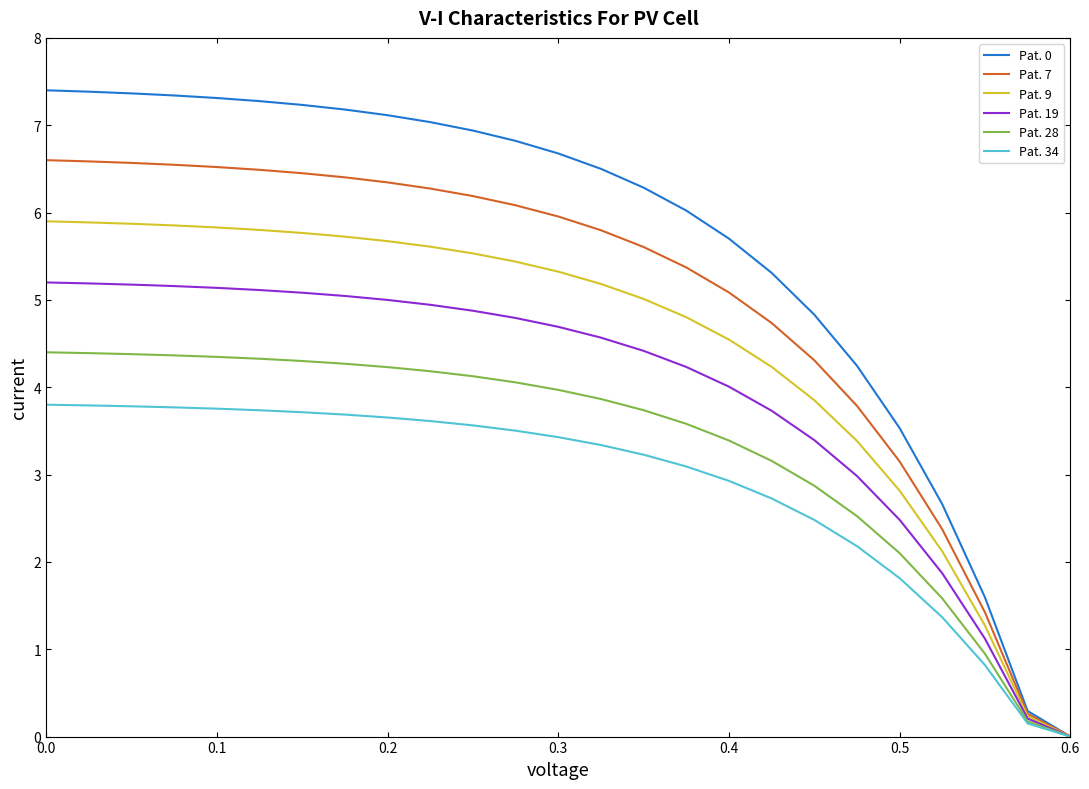

Which series has the largest total across all categories?

Pat. 0